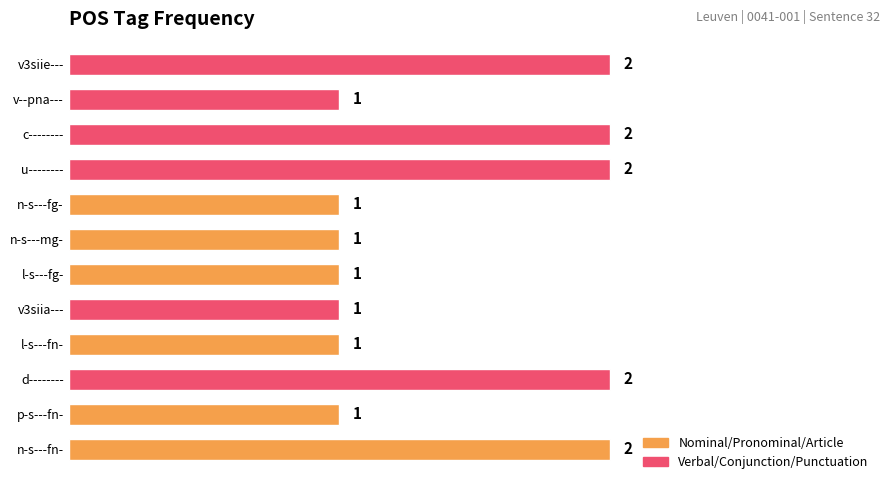

What is the difference between the maximum and minimum values?

1